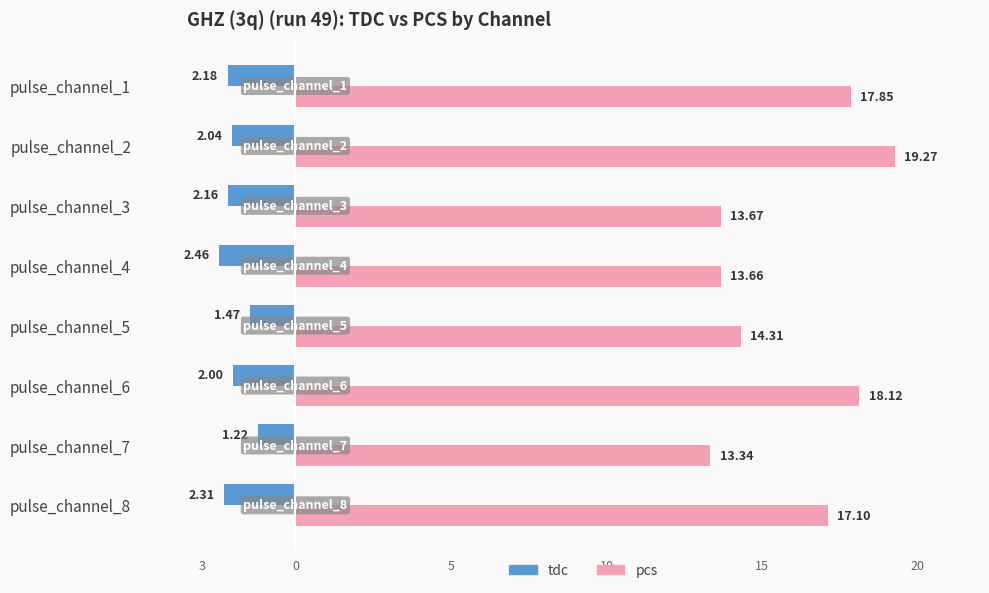

What are all the series names shown in the legend?

tdc, pcs